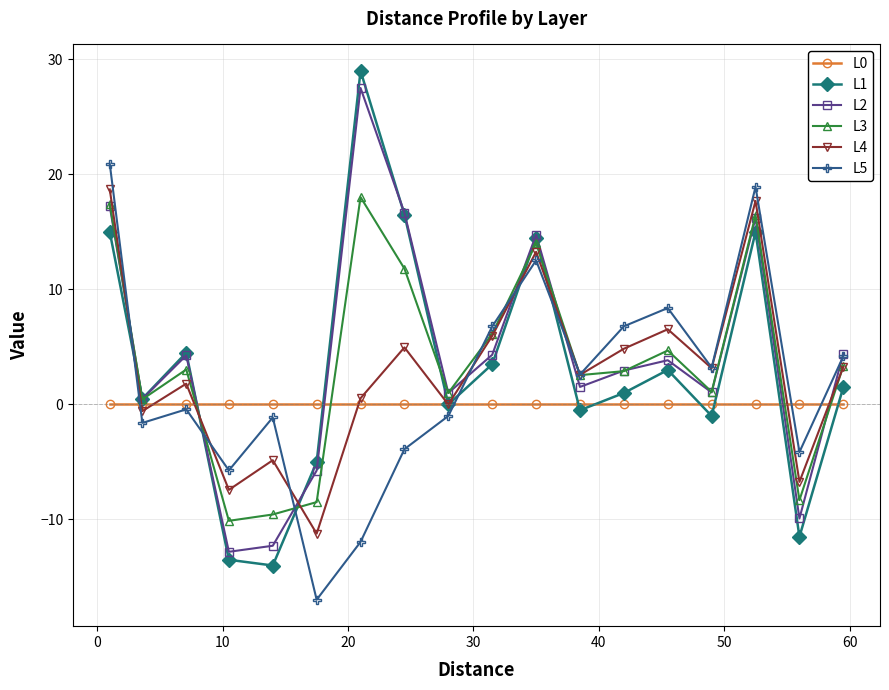

What is the minimum value for L2?

-12.8